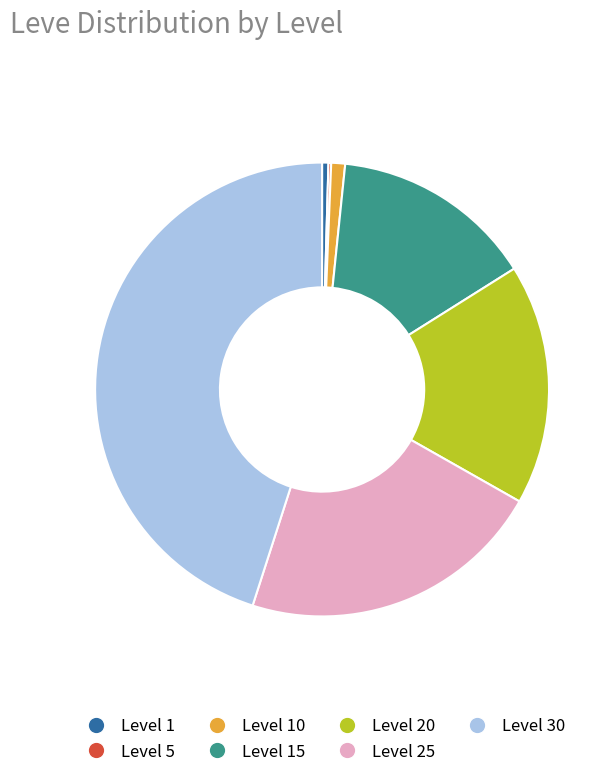

Is there any slice that represents more than half of the pie?

No